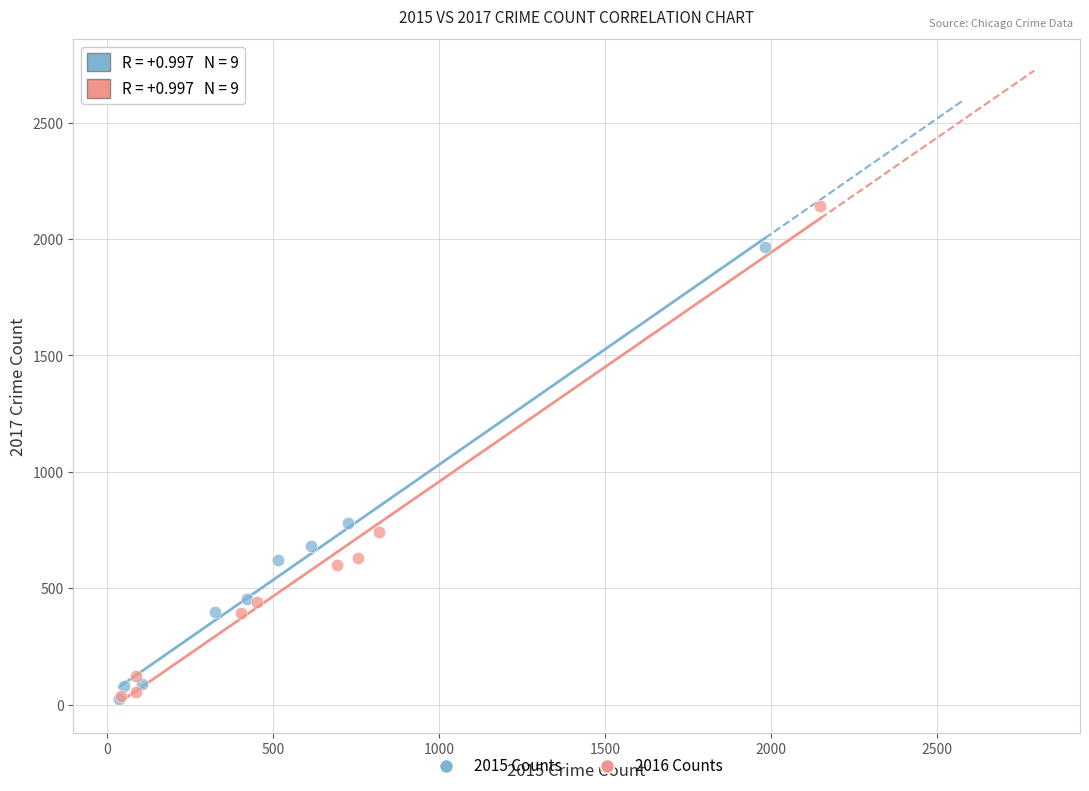

Which series contains the highest Y value?

2016 Counts